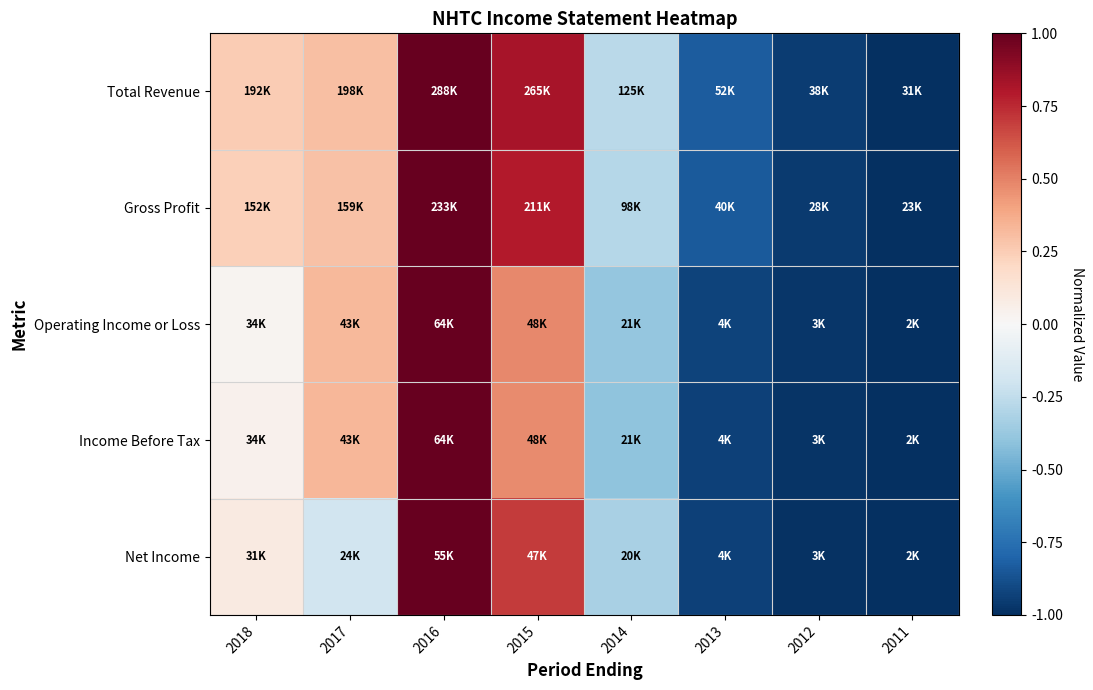

Reading left to right, transcribe all the data shown in this chart.

Total Revenue: 2018=0.3	2017=0.3	2016=1.0	2015=0.8	2014=-0.3	2013=-0.8	2012=-1.0	2011=-1.0
Gross Profit: 2018=0.2	2017=0.3	2016=1.0	2015=0.8	2014=-0.3	2013=-0.8	2012=-1.0	2011=-1.0
Operating Income or Loss: 2018=0.0	2017=0.3	2016=1.0	2015=0.5	2014=-0.4	2013=-0.9	2012=-1.0	2011=-1.0
Income Before Tax: 2018=0.0	2017=0.3	2016=1.0	2015=0.5	2014=-0.4	2013=-0.9	2012=-1.0	2011=-1.0
Net Income: 2018=0.1	2017=-0.2	2016=1.0	2015=0.7	2014=-0.3	2013=-0.9	2012=-1.0	2011=-1.0